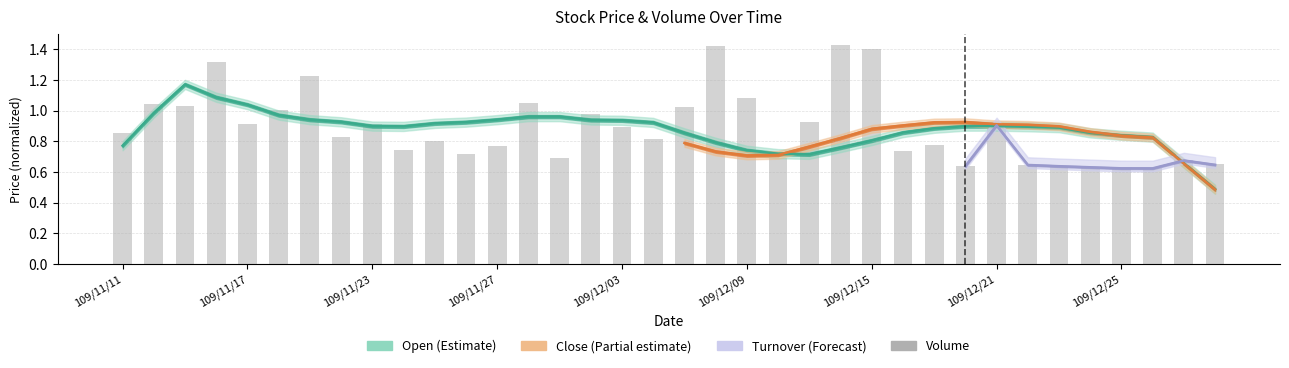

The chart shows a value of 0.9 at 109/11/11. True or false?

True